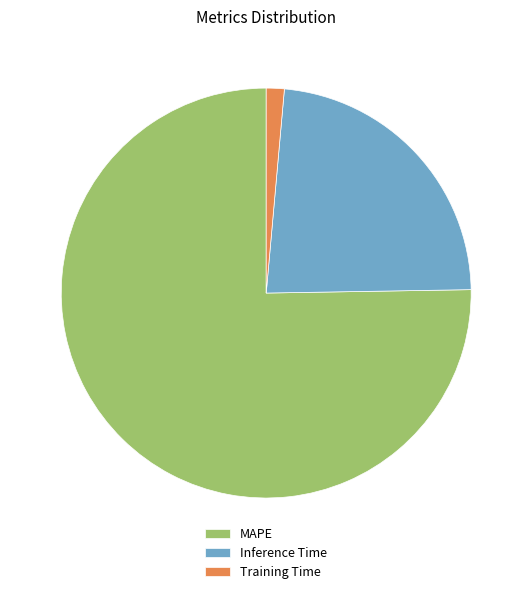

True or false: Inference Time accounts for 34% of the total.

False